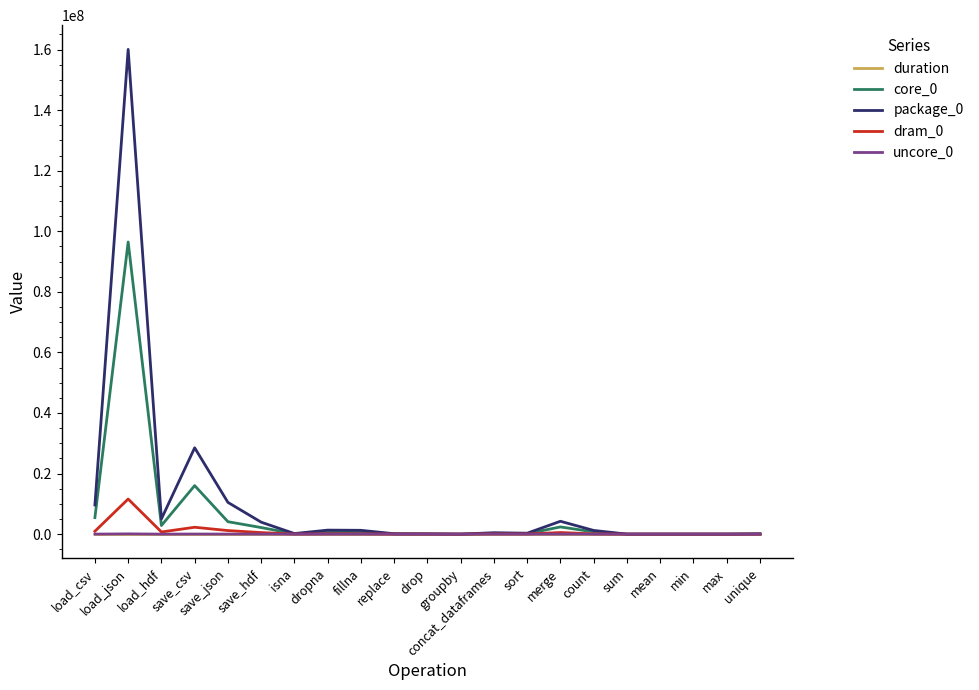

What position from the right is groupby?

10